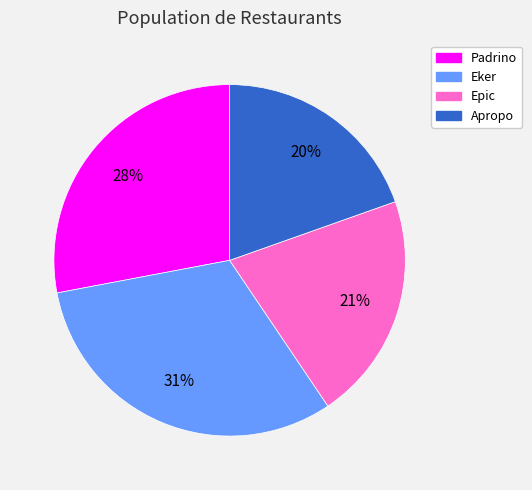

Rank the categories by value from highest to lowest.

Eker, Padrino, Epic, Apropo